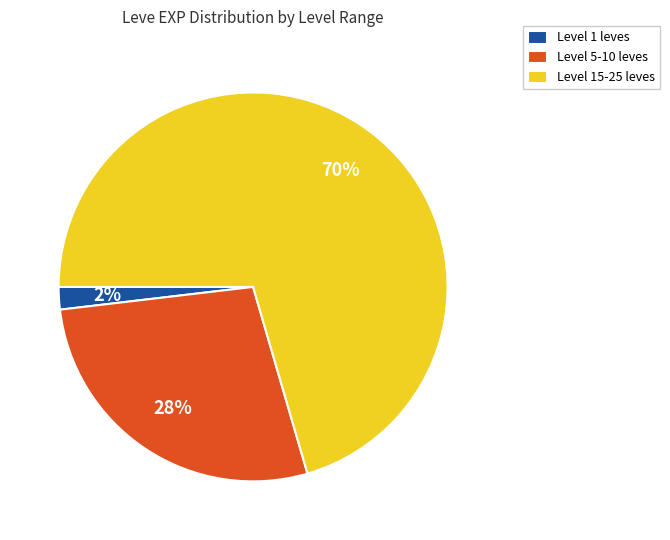

How many segments does this pie chart have?

3